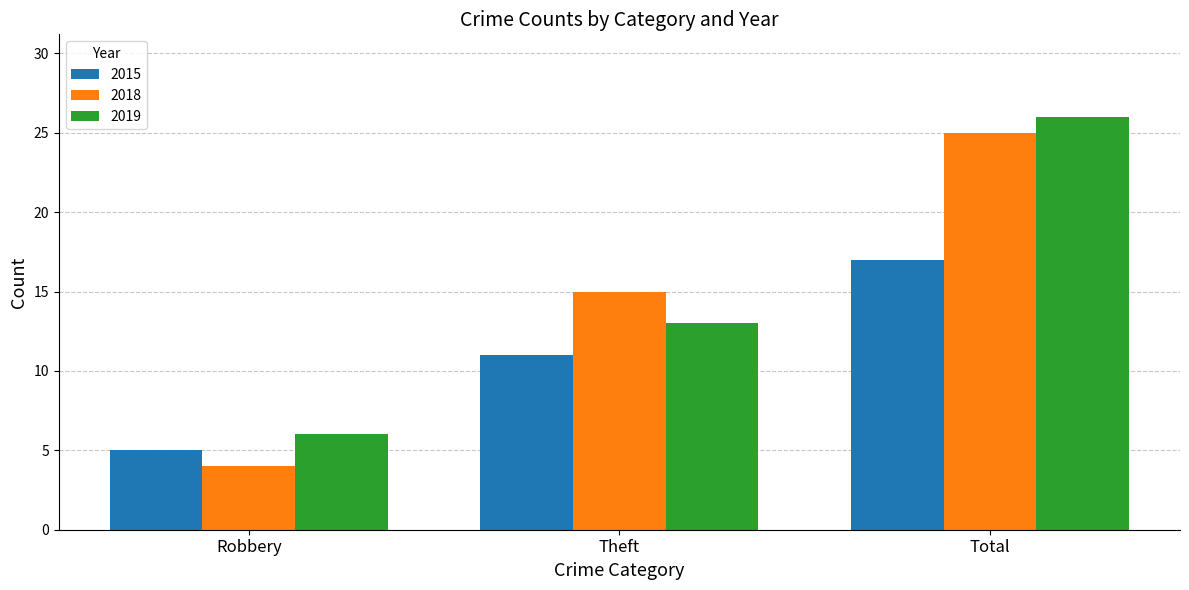

What is the total value across all series at Total?

68